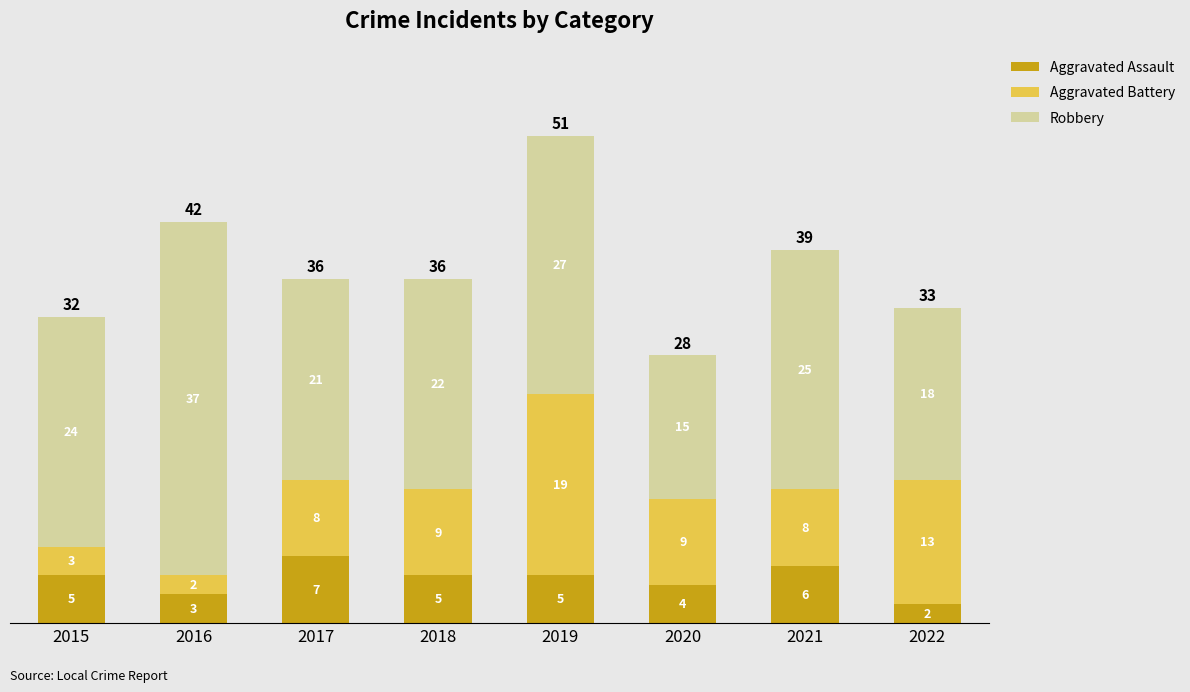

What is the value of the Aggravated Assault bar at the 5th from the left?

5